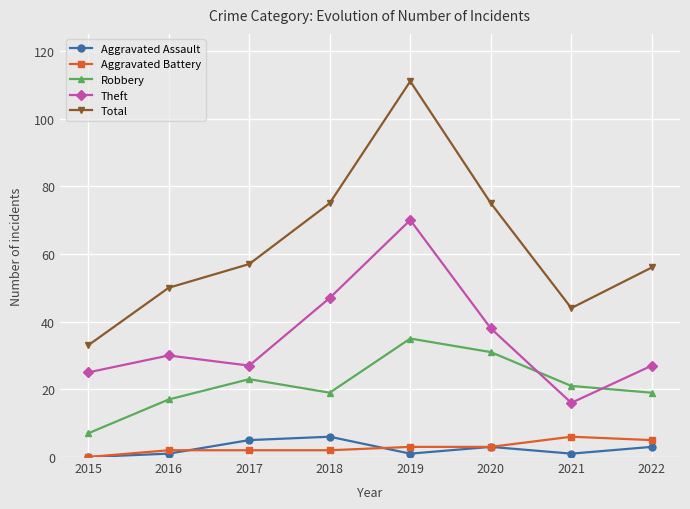

Is this an area chart (filled region under the line)?

No